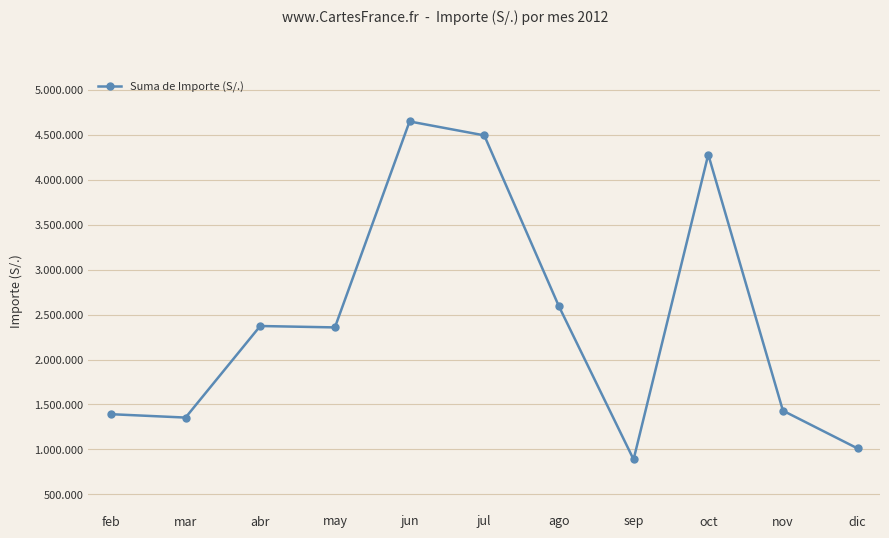

Is this an area chart (filled region under the line)?

No